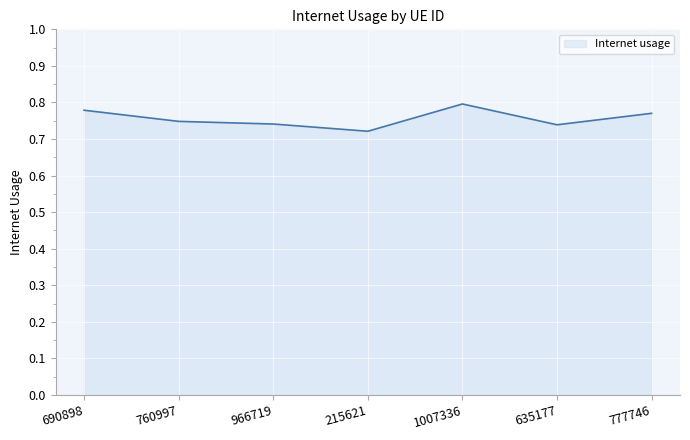

How many lines are shown in the chart?

1